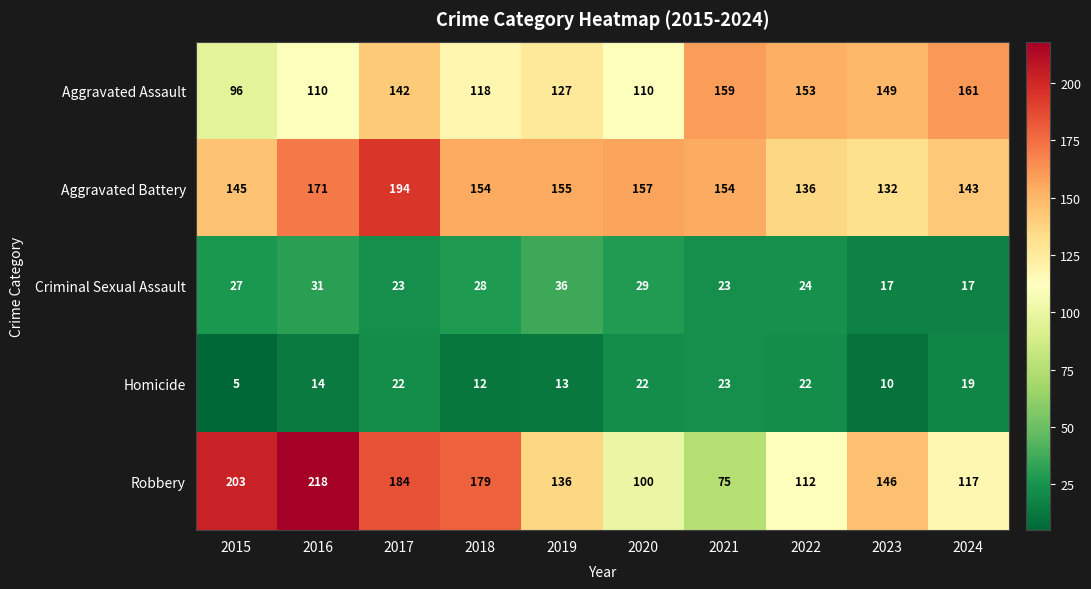

What is the sum of the Robbery values at 2019 and 2017?

320